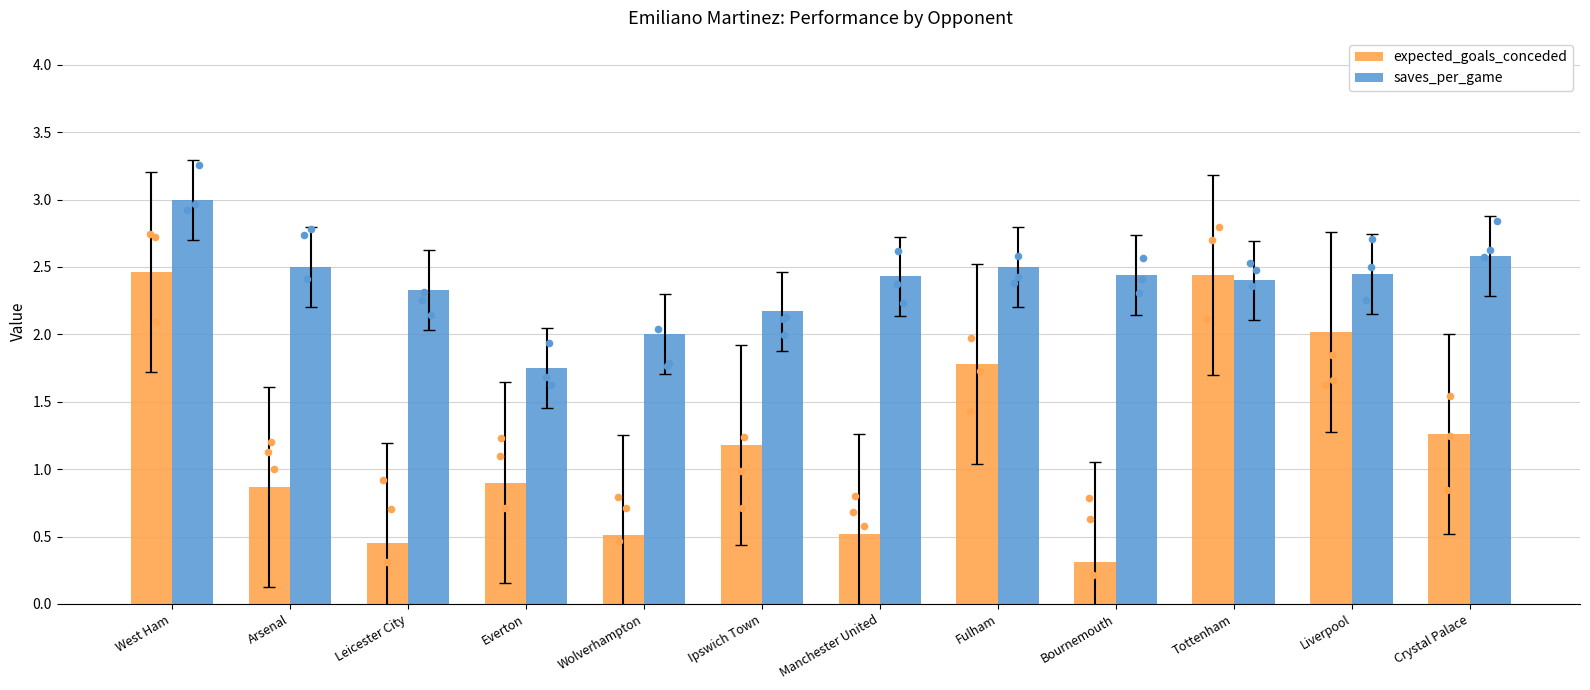

Which series has the largest total across all categories?

saves_per_game